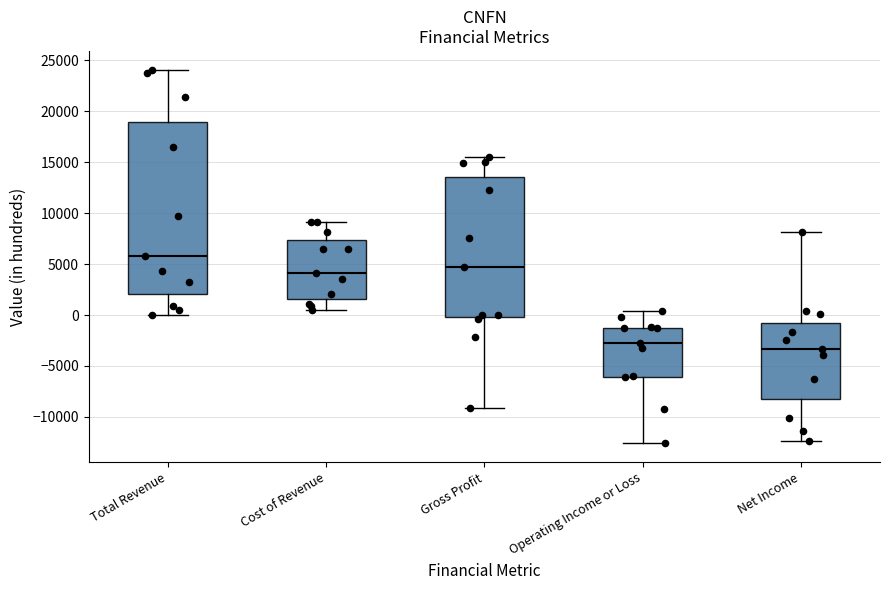

Reading left to right, read every box against the y-axis: the position of its median line, the range the box covers, and the ends of its whiskers. The values are not printed on the chart, so give them approximately, as read against the axis.

Total Revenue: median 6000, box 2000 to 19000, whiskers 0 to 24000
Cost of Revenue: median 4000, box 1500 to 7500, whiskers 500 to 9000
Gross Profit: median 4500, box 0 to 13500, whiskers -9000 to 15500
Operating Income or Loss: median -2500, box -6000 to -1000, whiskers -12500 to 500
Net Income: median -3500, box -8000 to -1000, whiskers -12500 to 8000